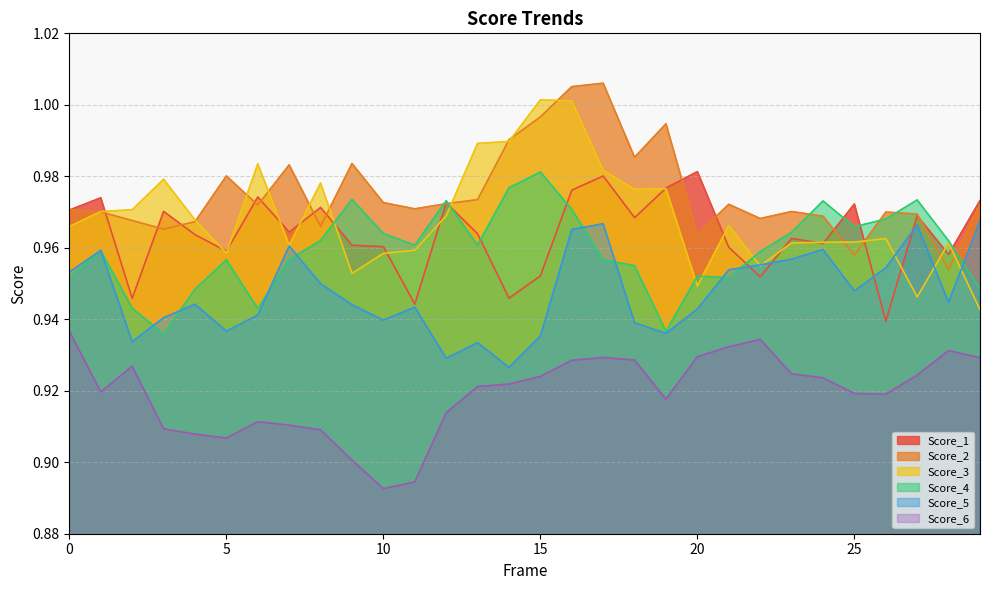

Which series has the largest range (max minus min)?

Score_3